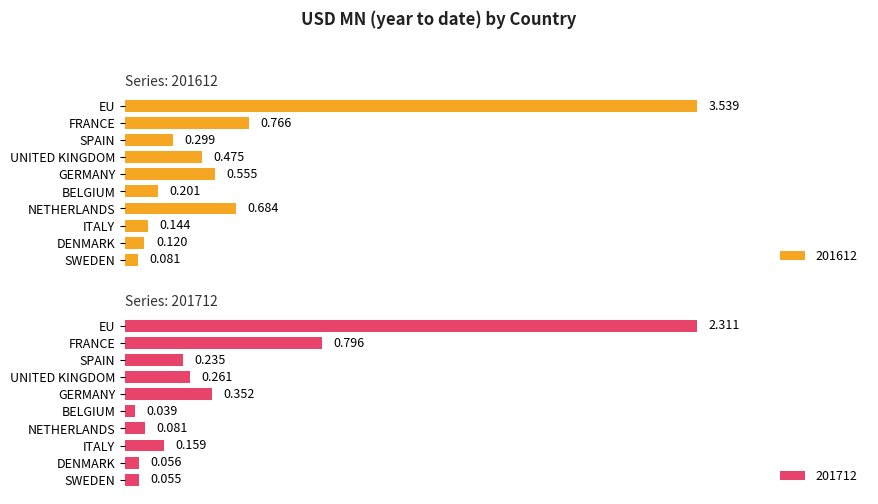

What is the difference between the maximum and second lowest values in the 201712 series?

2.3